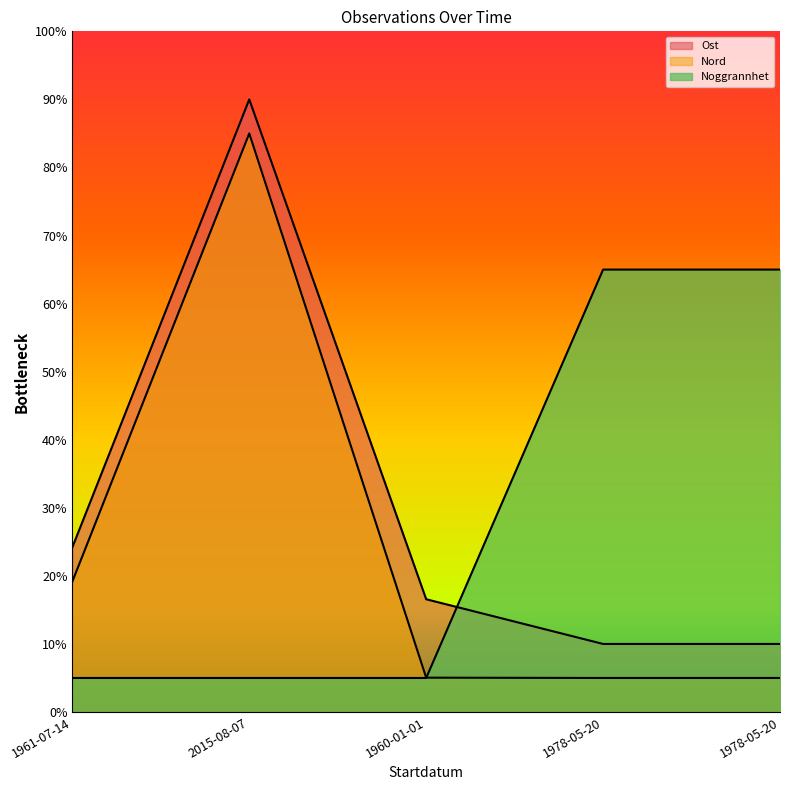

At which category does Ost reach its first local peak?

2015-08-07